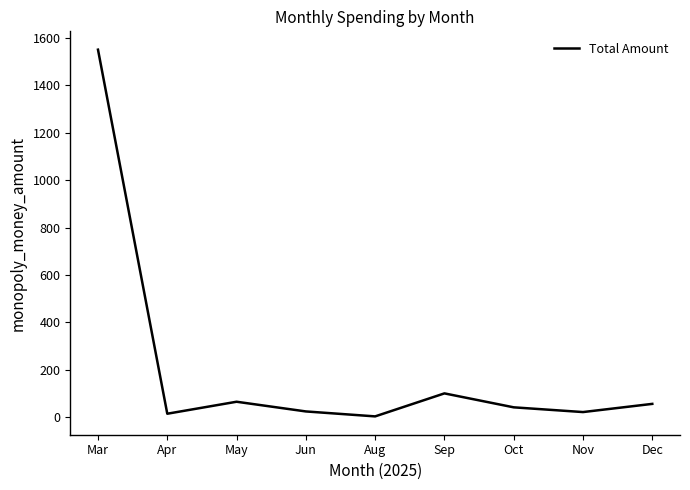

Read the value at May.

66.0